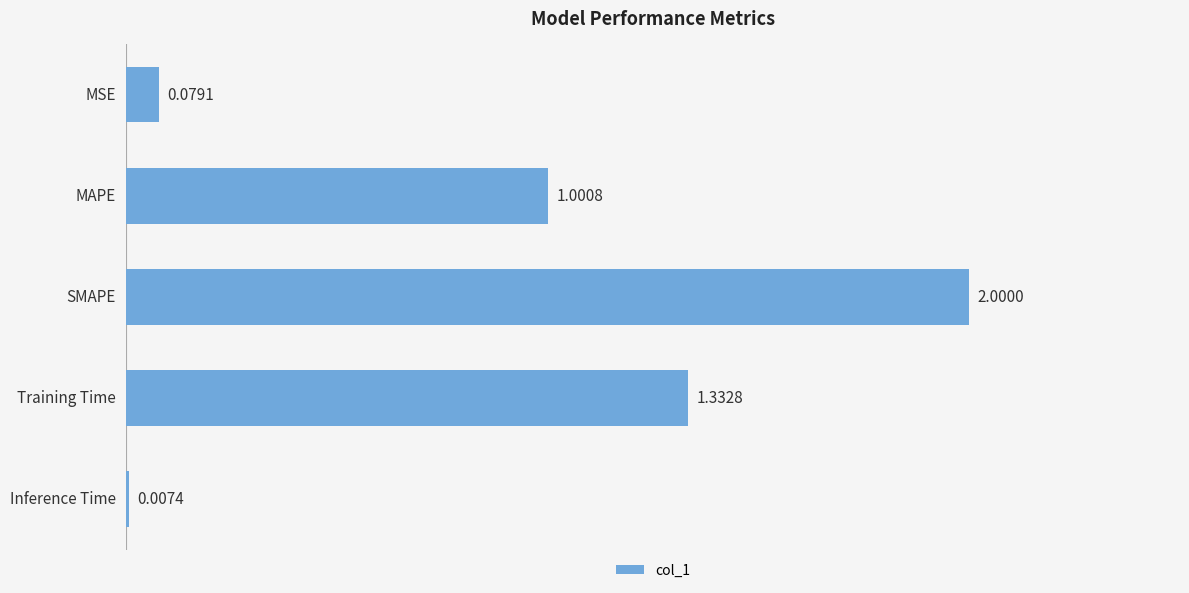

At which label is the value closest to 1?

MAPE